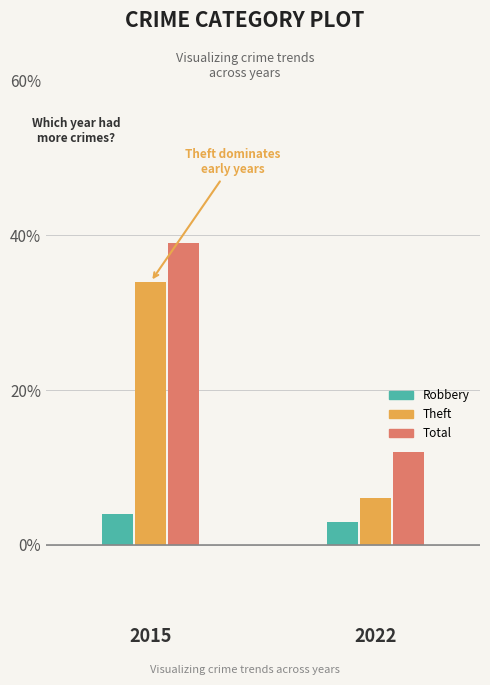

What is the value of the Total bar at the 1st from the left?

39